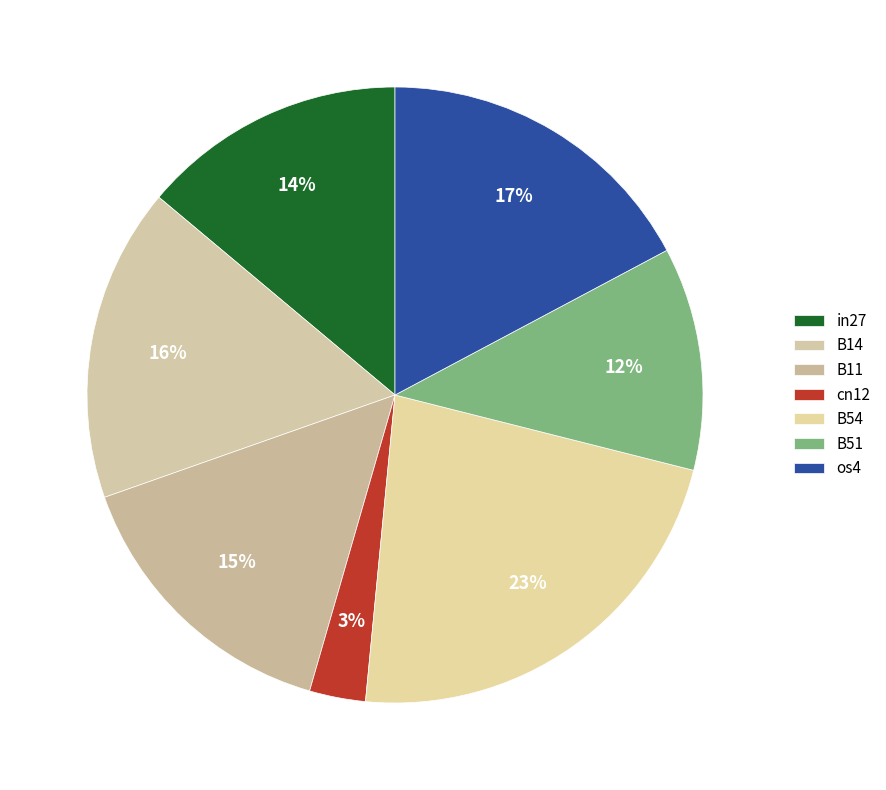

How many segments does this pie chart have?

7